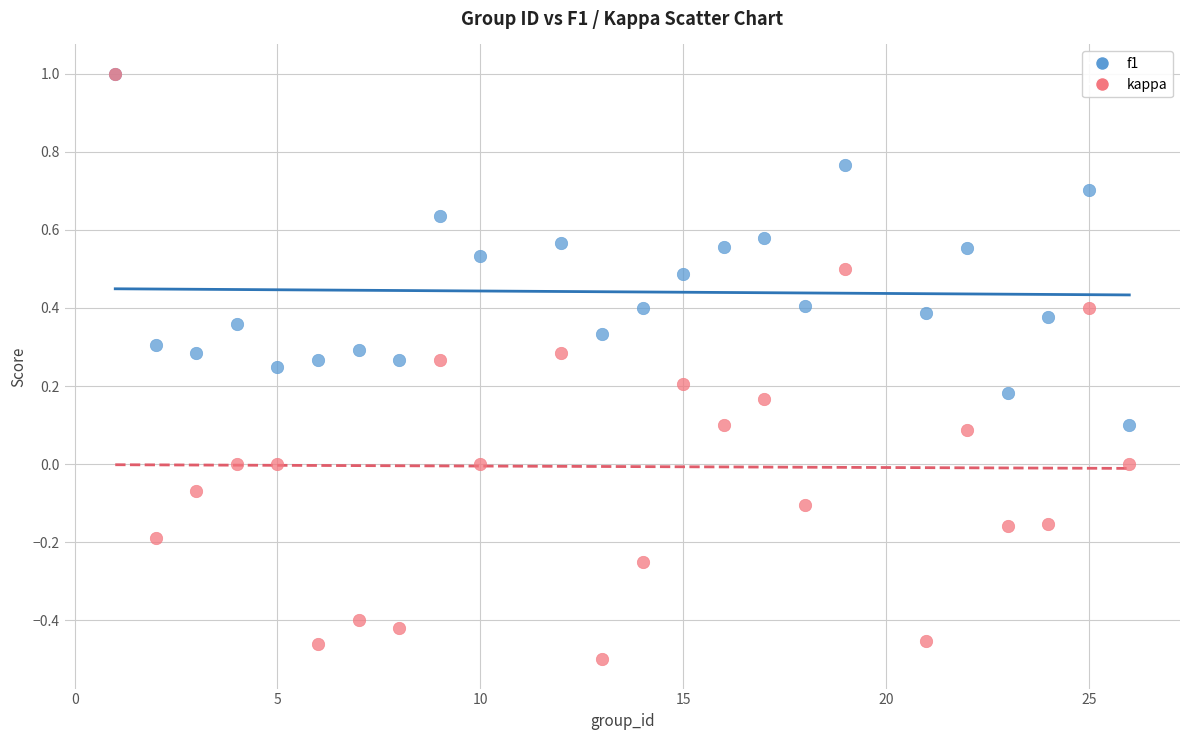

Which series has the largest Y range (max minus min)?

kappa